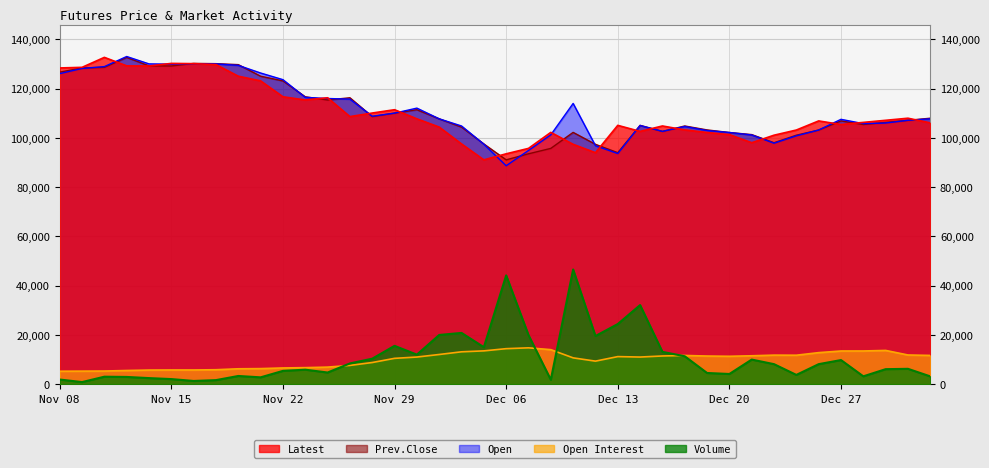

Which series has the largest range (max minus min)?

Volume